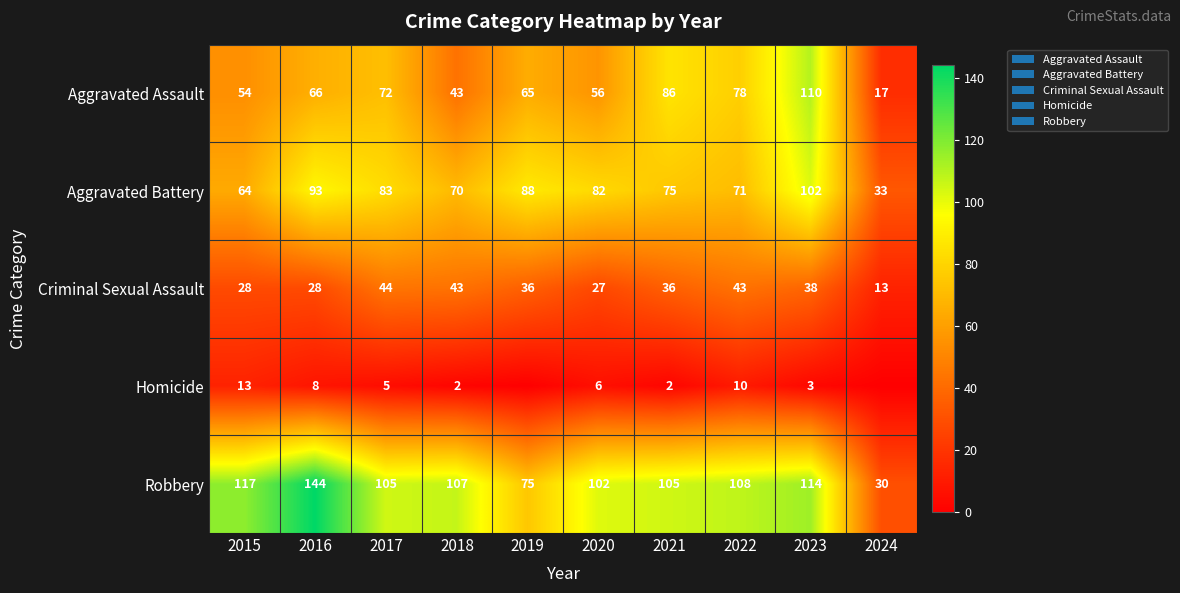

At which category does the chart reach its minimum across all series?

2019